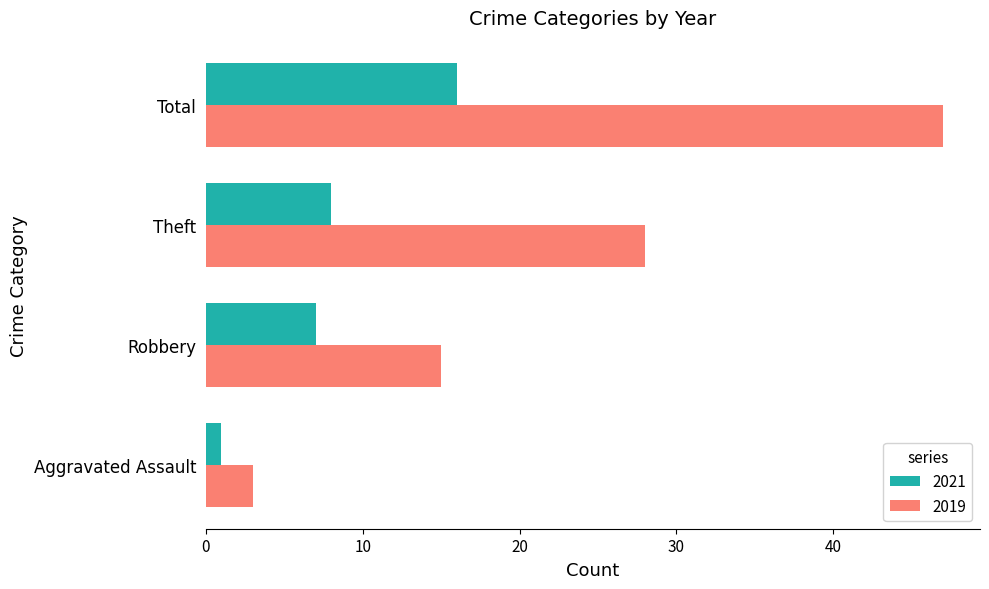

The 2021 series shows 2 at Robbery. True or false?

False